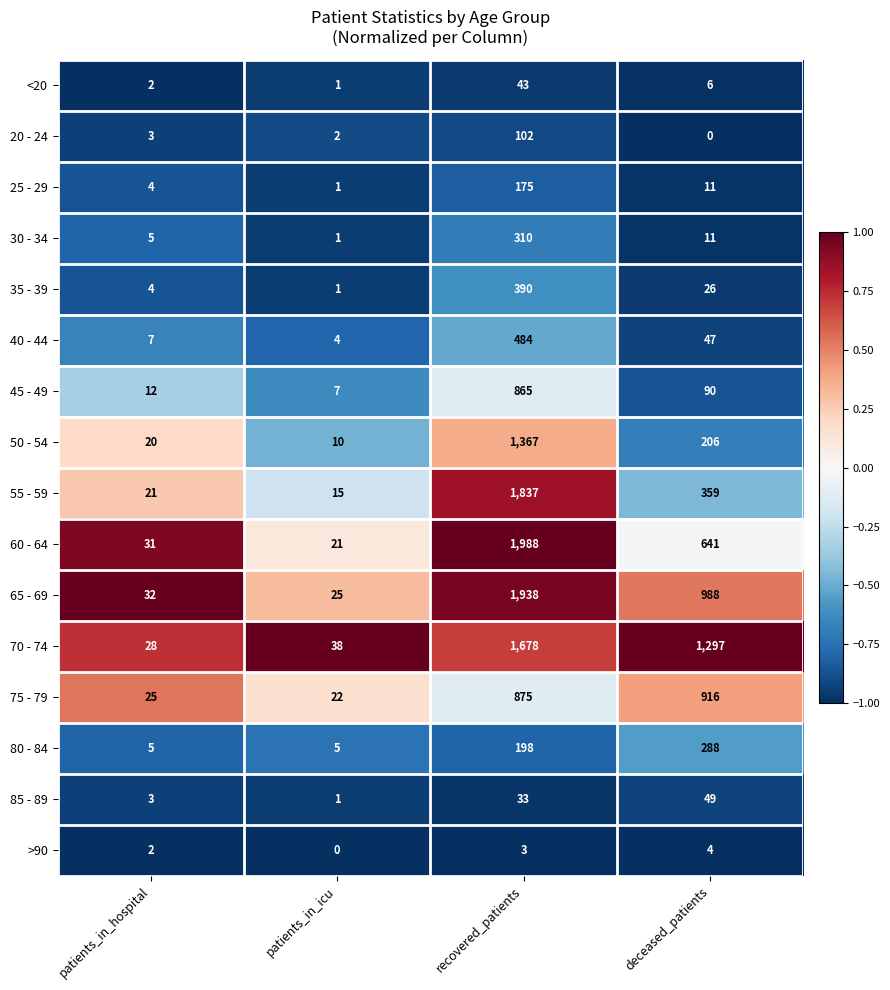

What is the approximate value of 65 - 69 at deceased_patients, to the nearest 50?

1000